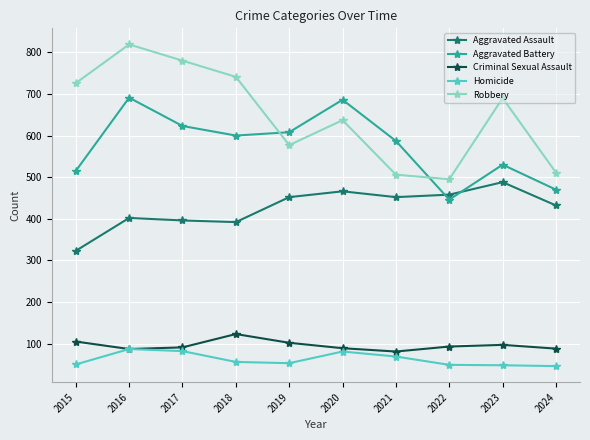

True or false: Robbery and Aggravated Battery cross at least once.

True